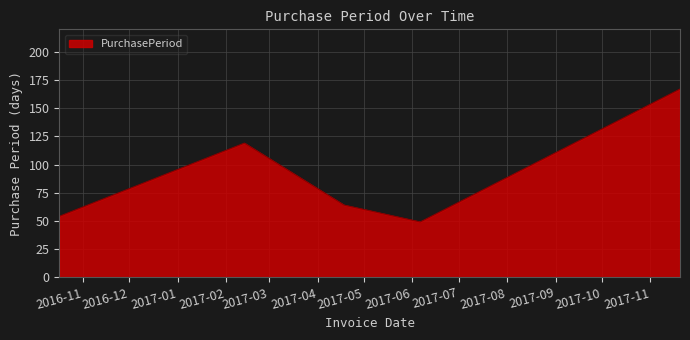

Reading left to right, list all the values displayed in this chart.

54	119	64	49	167